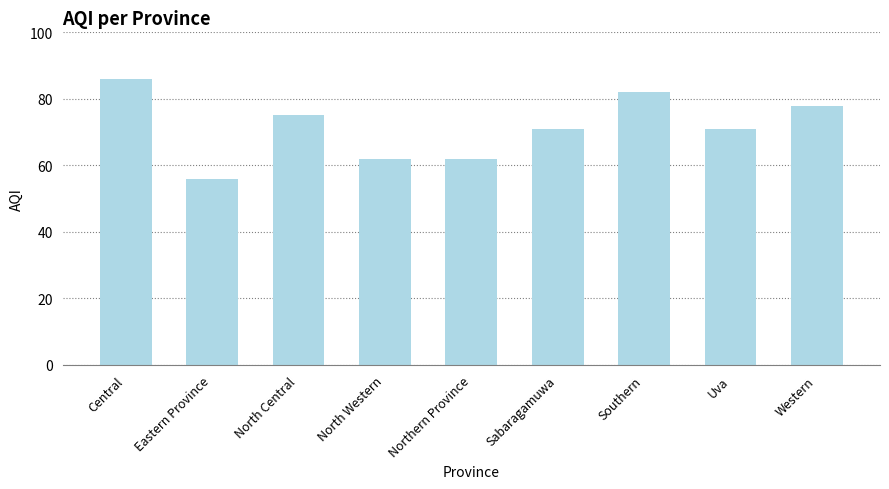

What is the smallest value displayed?

56